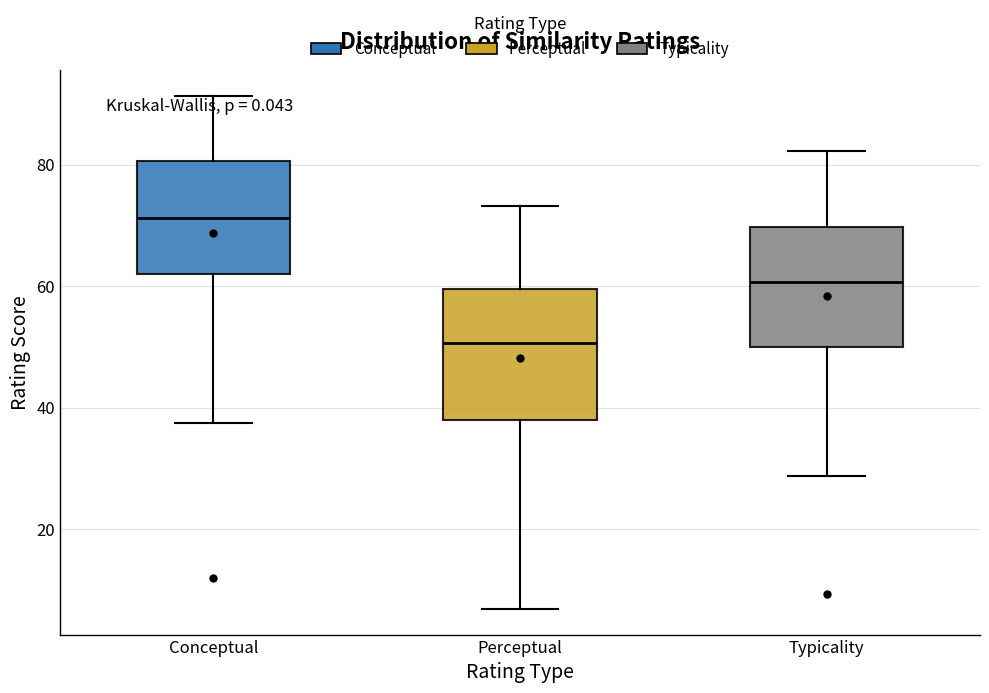

Where does the upper whisker of the box for Perceptual end on the y-axis? The values are not printed on the chart, so give them approximately, as read against the axis.

74